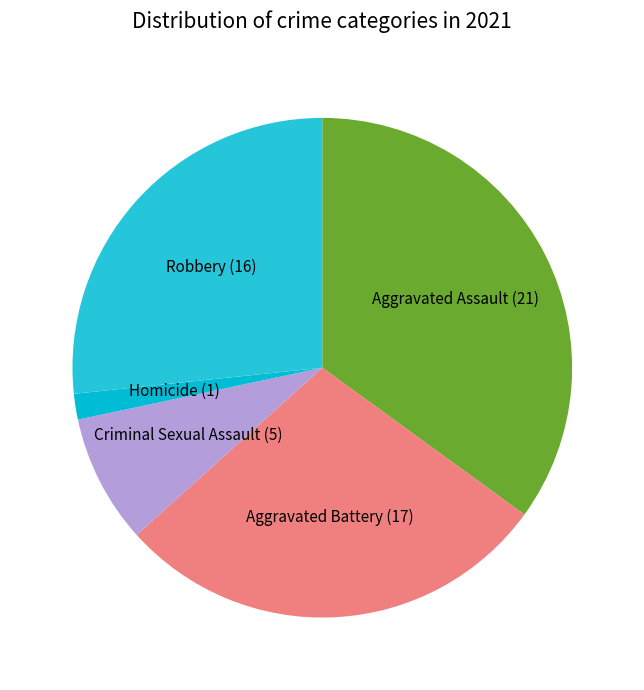

Is it true that Aggravated Assault is 35% of the pie?

True